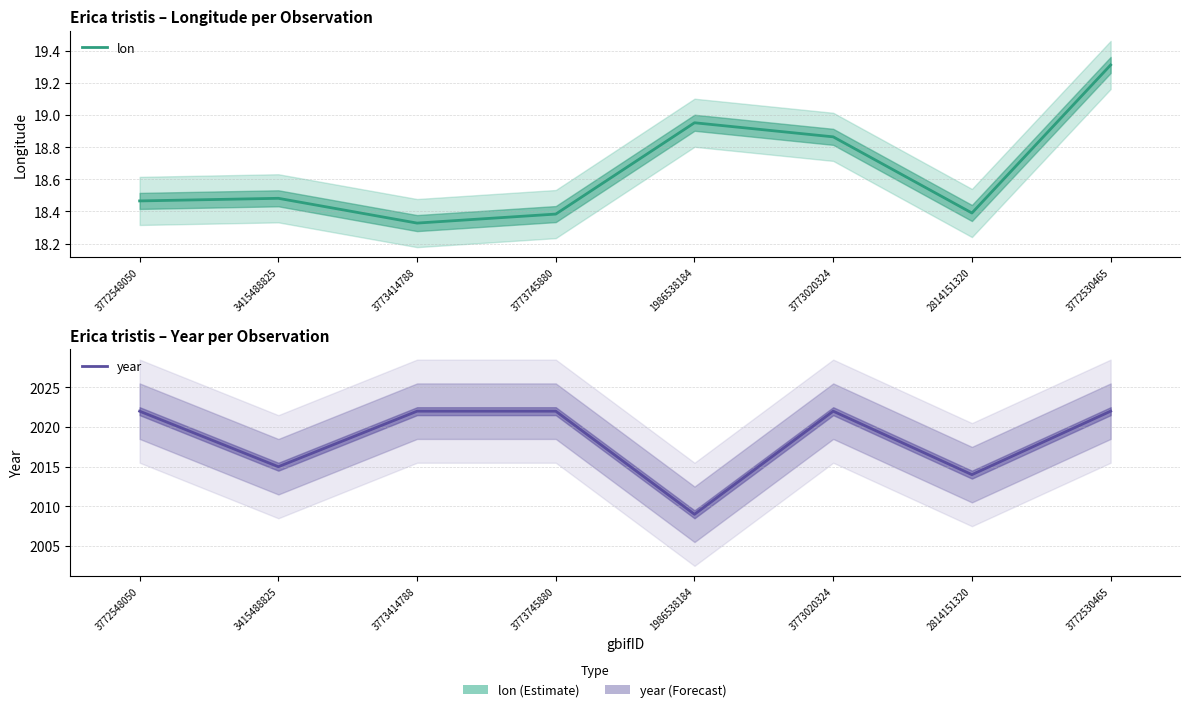

At which label is lon closest to 18?

3773414788